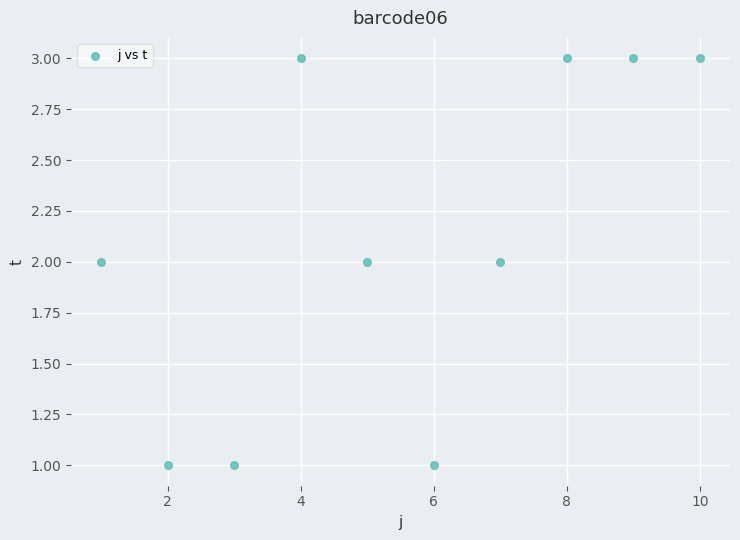

What is the average X value?

6